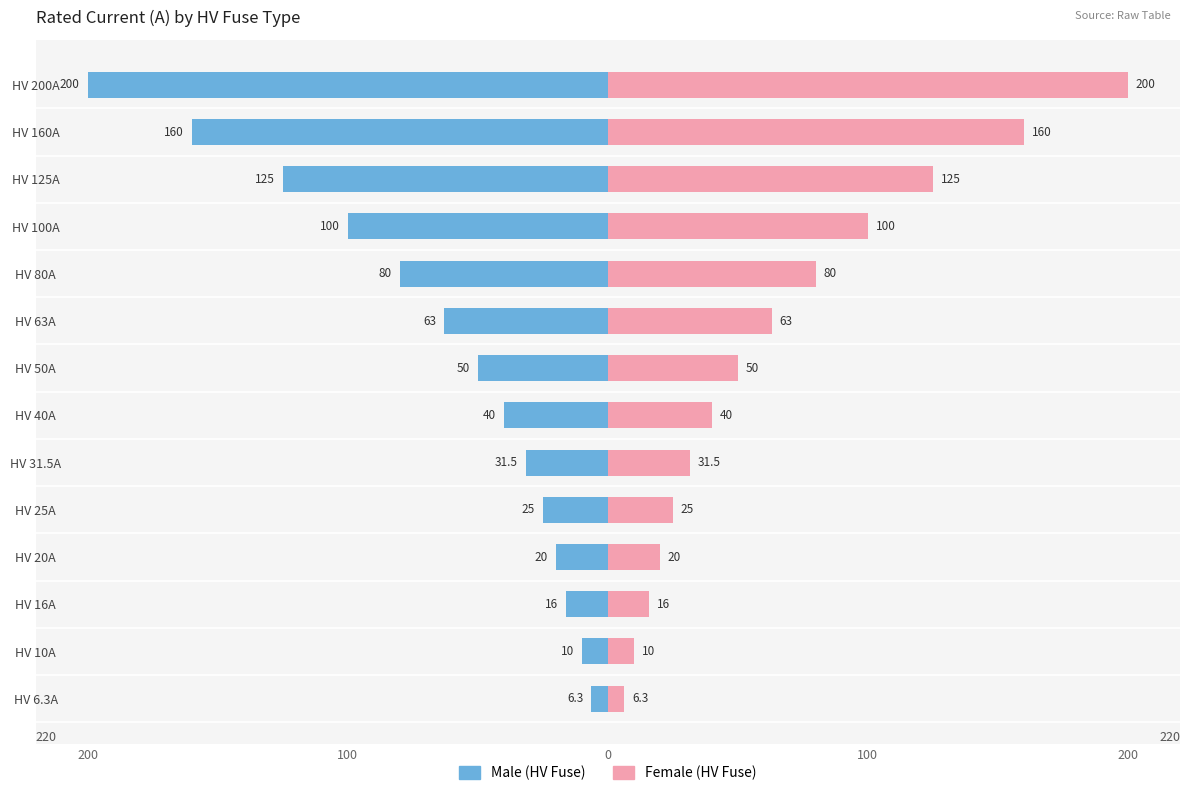

Which series changed the most between HV 125A and HV 200A?

Male